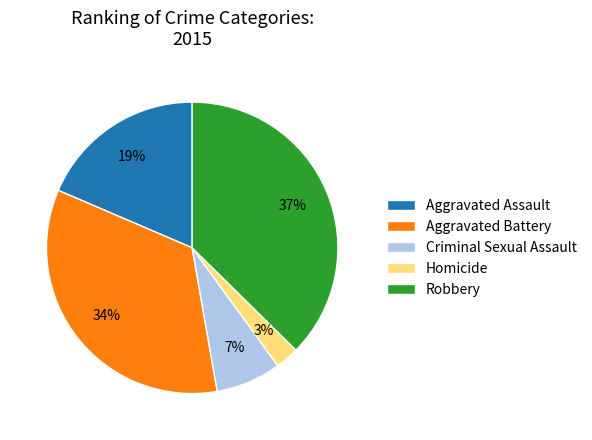

Which slice is the smallest?

Homicide